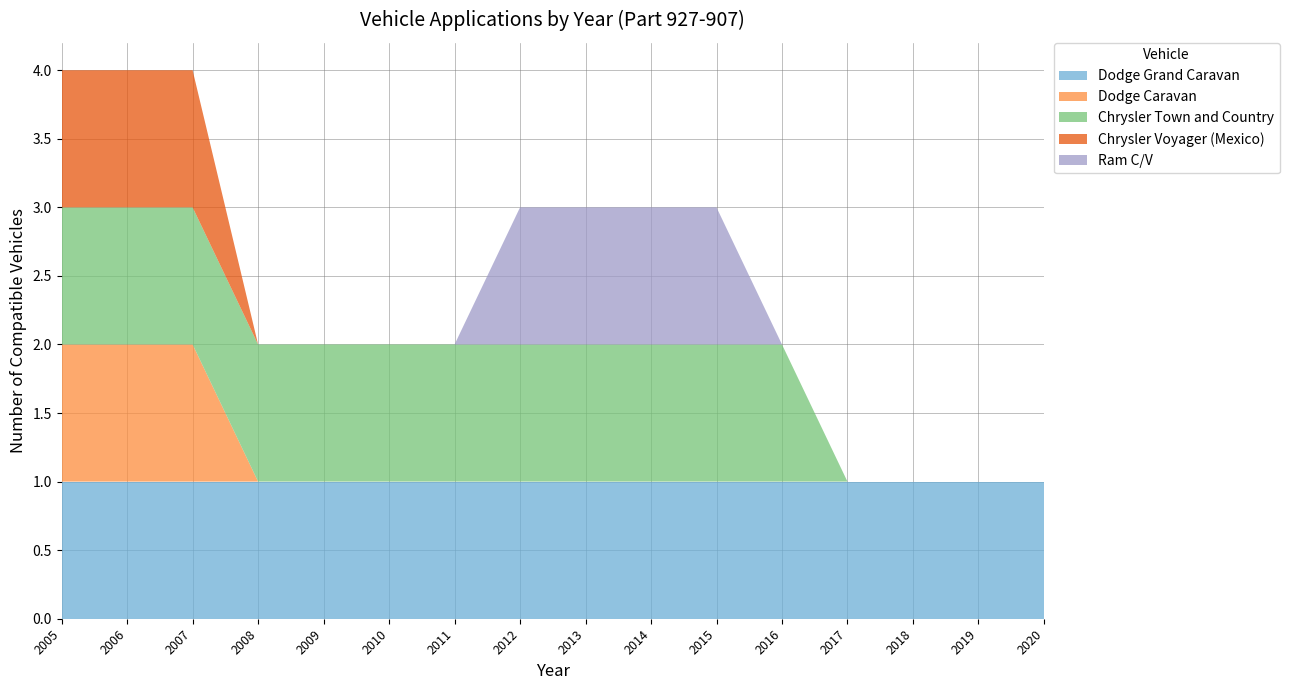

Reading right to left, transcribe all the data shown in this chart.

Dodge Grand Caravan: 2020=1	2019=1	2018=1	2017=1	2016=1	2015=1	2014=1	2013=1	2012=1	2011=1	2010=1	2009=1	2008=1	2007=1	2006=1	2005=1
Dodge Caravan: 2020=0	2019=0	2018=0	2017=0	2016=0	2015=0	2014=0	2013=0	2012=0	2011=0	2010=0	2009=0	2008=0	2007=1	2006=1	2005=1
Chrysler Town and Country: 2020=0	2019=0	2018=0	2017=0	2016=1	2015=1	2014=1	2013=1	2012=1	2011=1	2010=1	2009=1	2008=1	2007=1	2006=1	2005=1
Chrysler Voyager (Mexico): 2020=0	2019=0	2018=0	2017=0	2016=0	2015=0	2014=0	2013=0	2012=0	2011=0	2010=0	2009=0	2008=0	2007=1	2006=1	2005=1
Ram C/V: 2020=0	2019=0	2018=0	2017=0	2016=0	2015=1	2014=1	2013=1	2012=1	2011=0	2010=0	2009=0	2008=0	2007=0	2006=0	2005=0